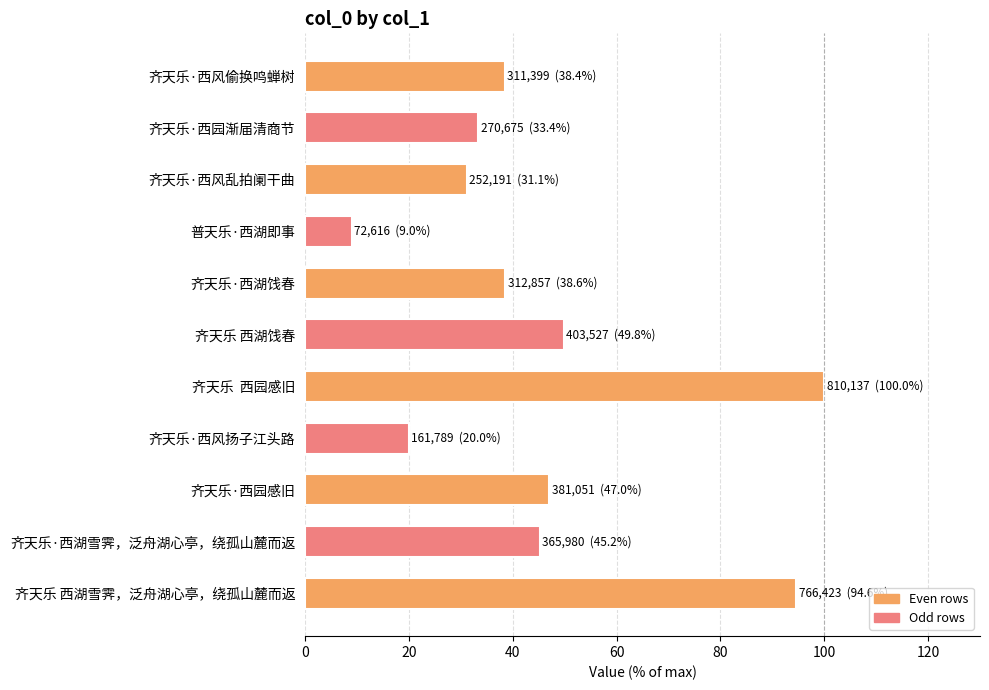

True or false: the data shows 26.5 at 齐天乐·西风偷换鸣蝉树.

False